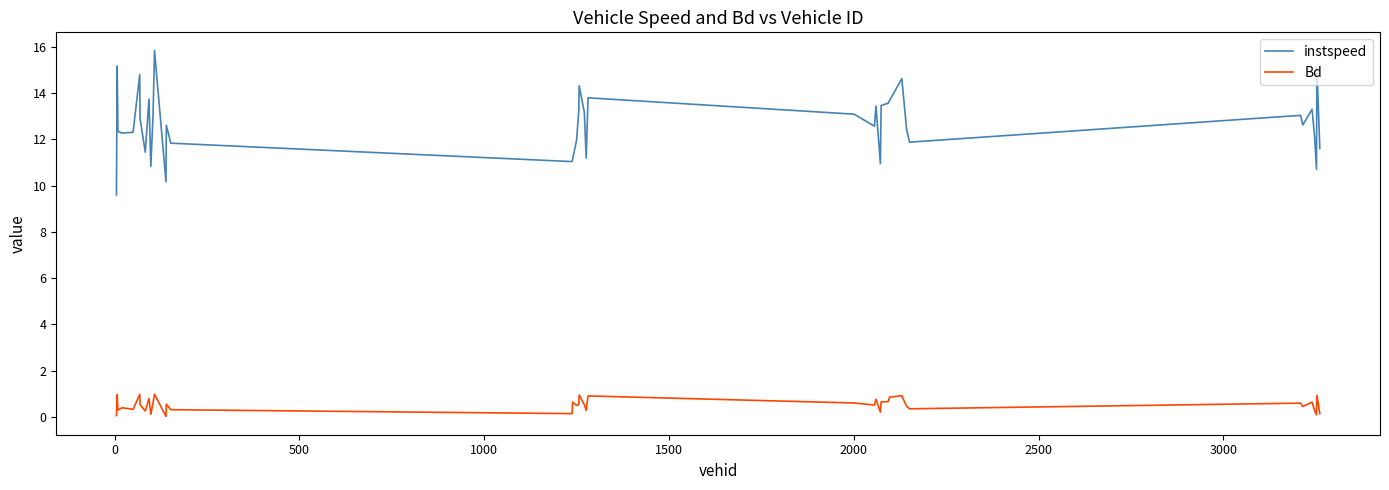

List the series in order of their overall mean, lowest first.

Bd, instspeed